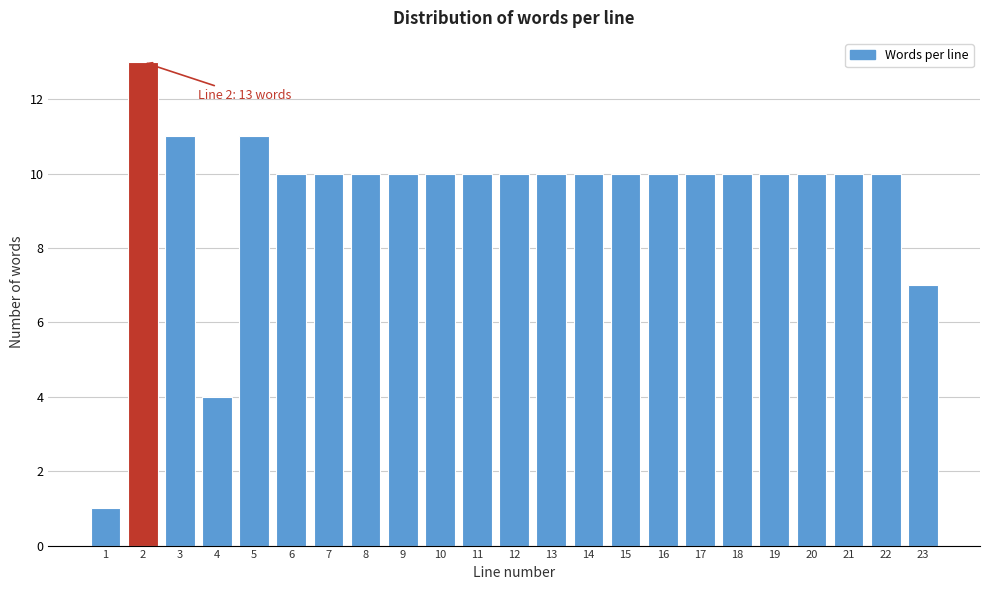

Reading left to right, transcribe all the data shown in this chart.

1=1	2=13	3=11	4=4	5=11	6=10	7=10	8=10	9=10	10=10	11=10	12=10	13=10	14=10	15=10	16=10	17=10	18=10	19=10	20=10	21=10	22=10	23=7